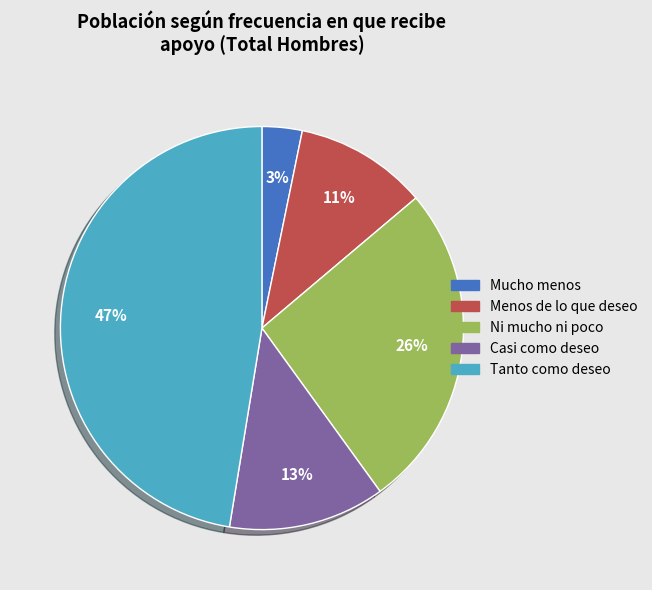

Is it true that Tanto como deseo is 59% of the pie?

False